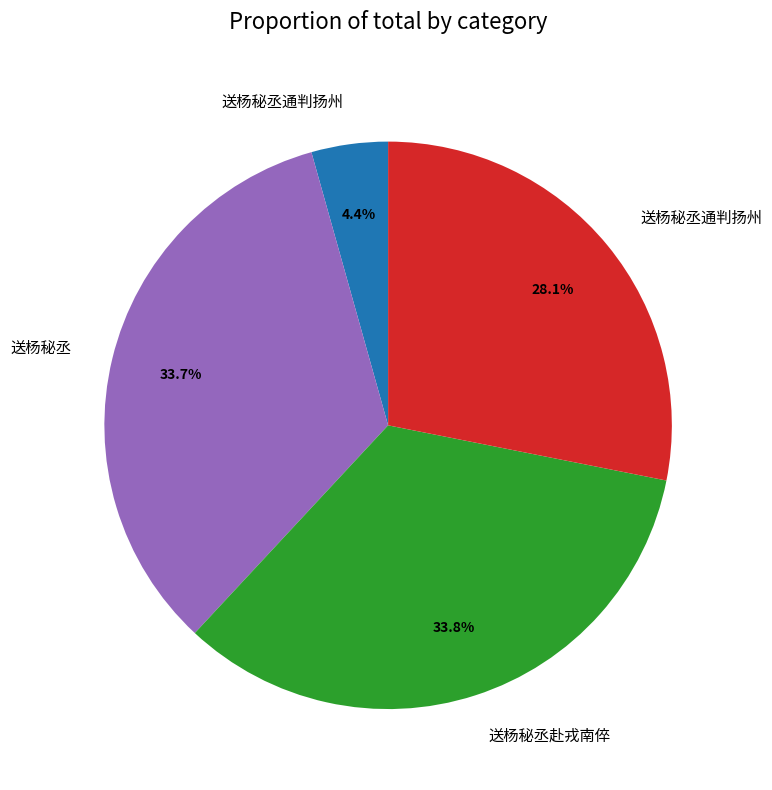

Is there a majority slice in this chart?

No